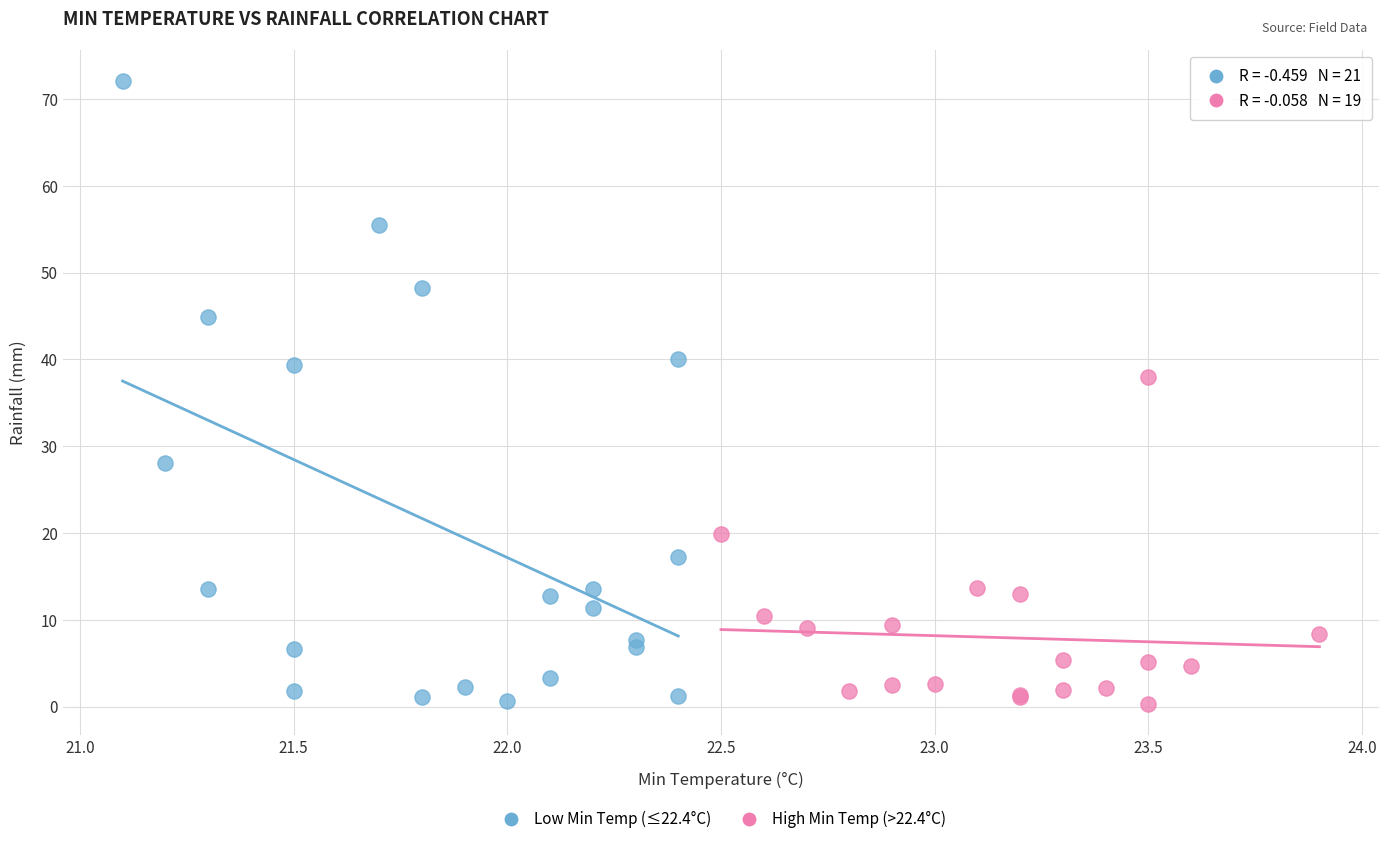

Which series reaches the maximum Y coordinate?

Low Min Temp (≤22.4°C)